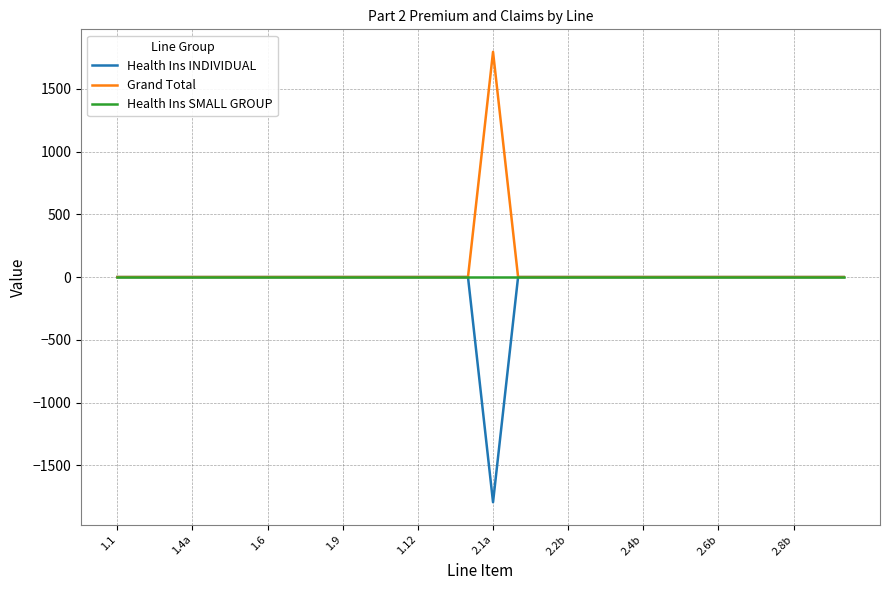

Which series has the largest total across all categories?

Grand Total